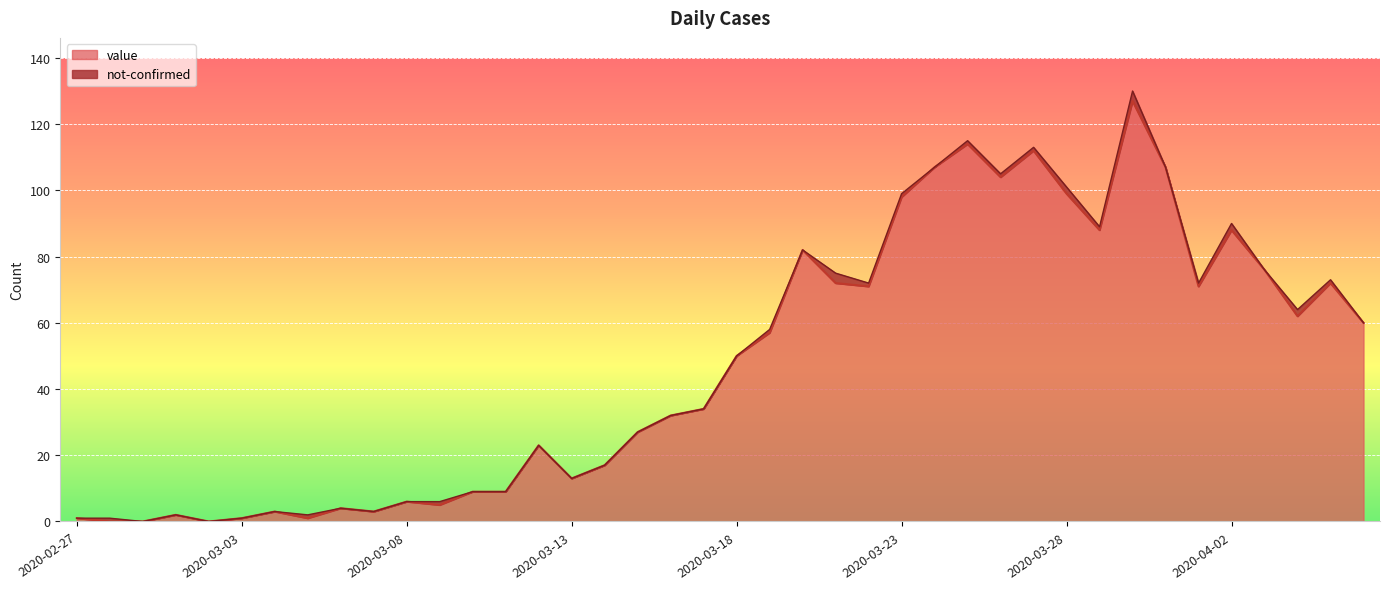

What position from the left is 2020-04-01?

35